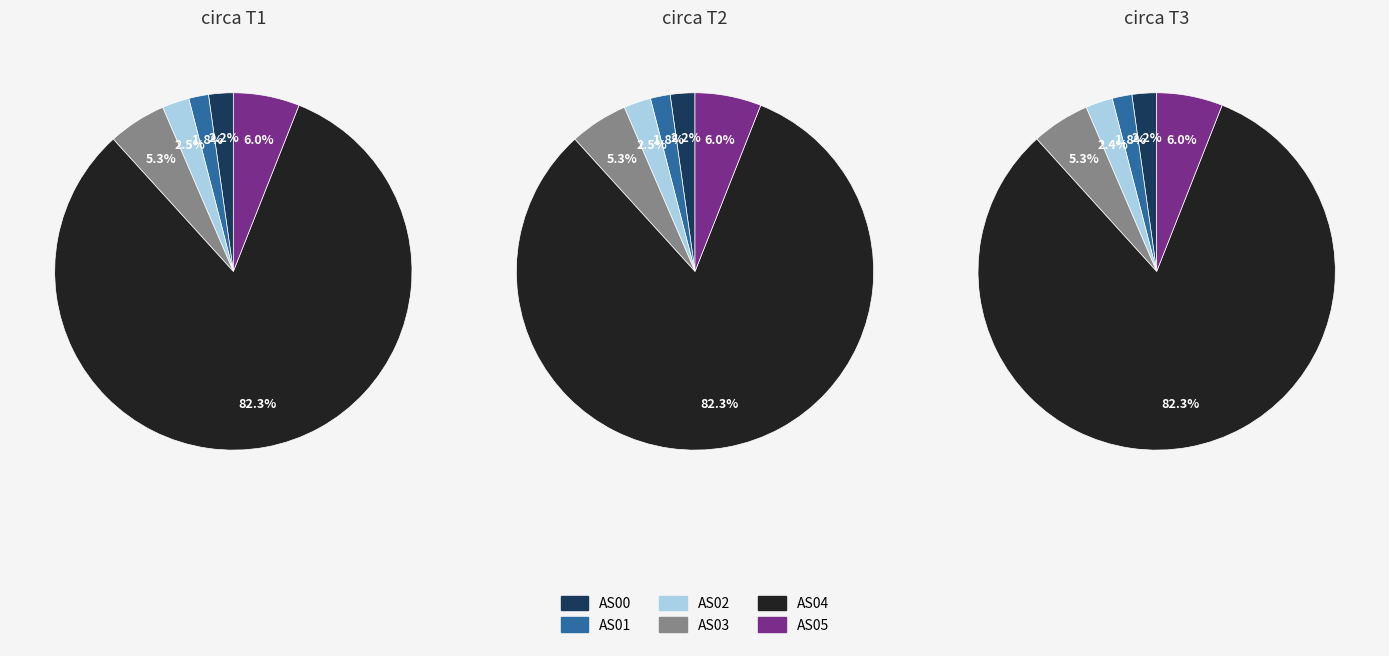

Rank the series at AS02 from lowest to highest value.

AS01, AS00, AS02, AS03, AS05, AS04